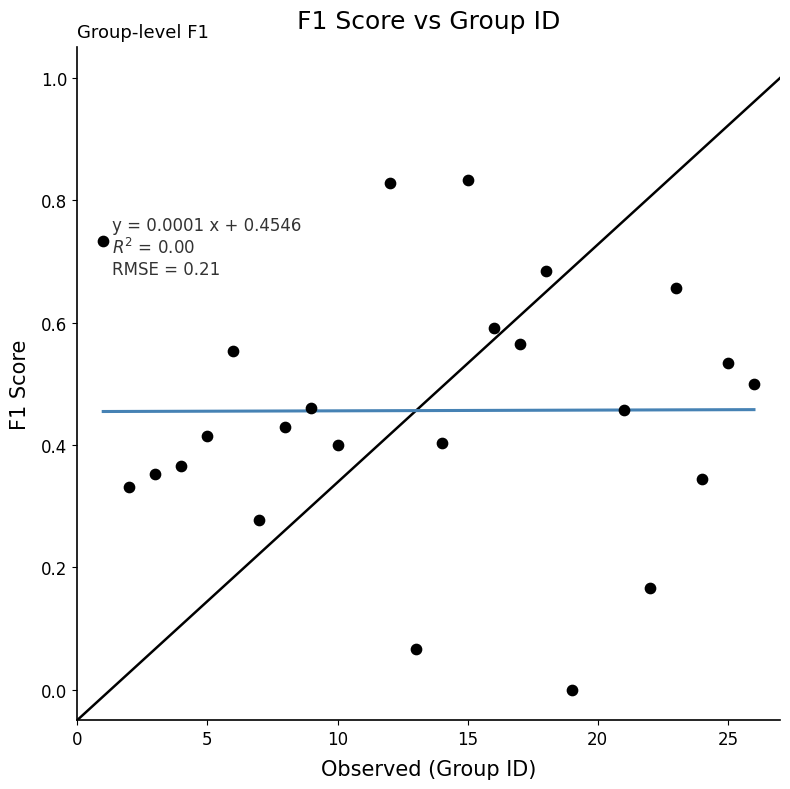

What is the range of X values (max minus min)?

25.0